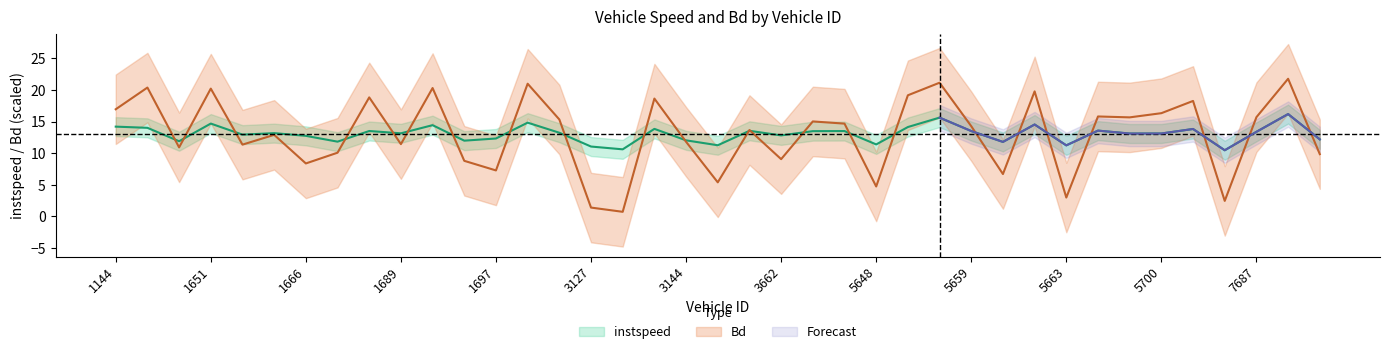

True or false: instspeed has more than 0 points higher than both neighbors.

True